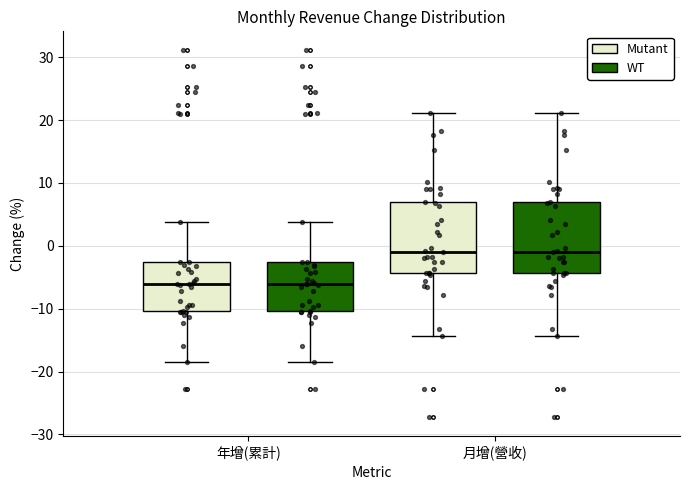

Reading left to right, read every box against the y-axis: the position of its median line, the range the box covers, and the ends of its whiskers. The values are not printed on the chart, so give them approximately, as read against the axis.

年增(累計) (Mutant): median -6, box -10 to -3, whiskers -18 to 4
年增(累計) (WT): median -6, box -10 to -3, whiskers -18 to 4
月增(營收) (Mutant): median -1, box -4 to 7, whiskers -14 to 21
月增(營收) (WT): median -1, box -4 to 7, whiskers -14 to 21